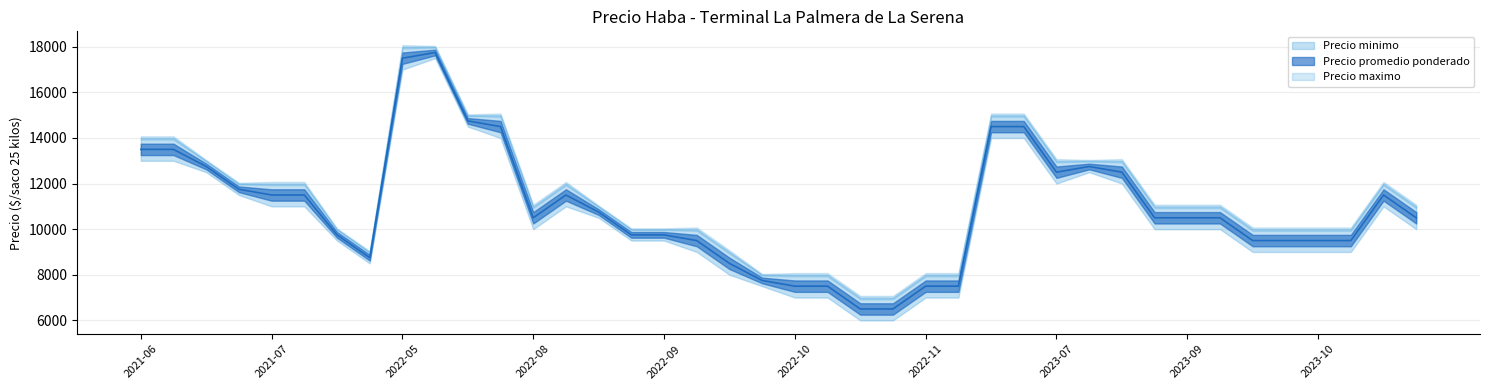

What is the average value of the Precio maximo series?

11350